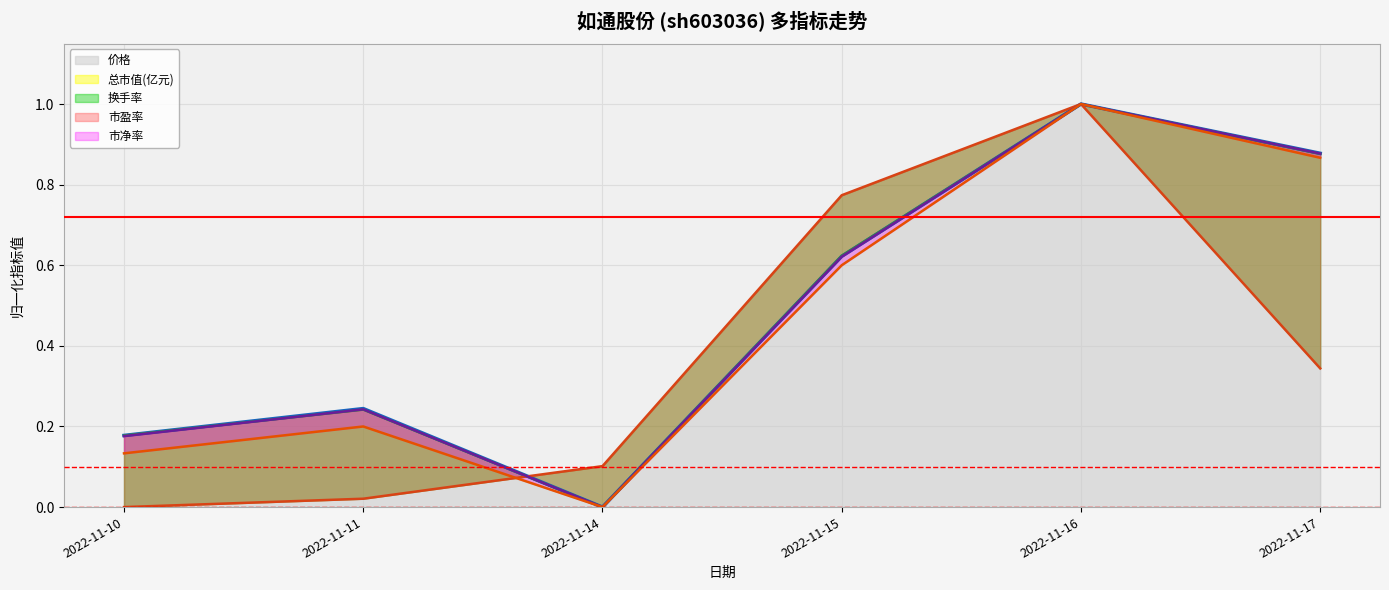

What is the value of the 市盈率 point at the 4th from the left?

0.6